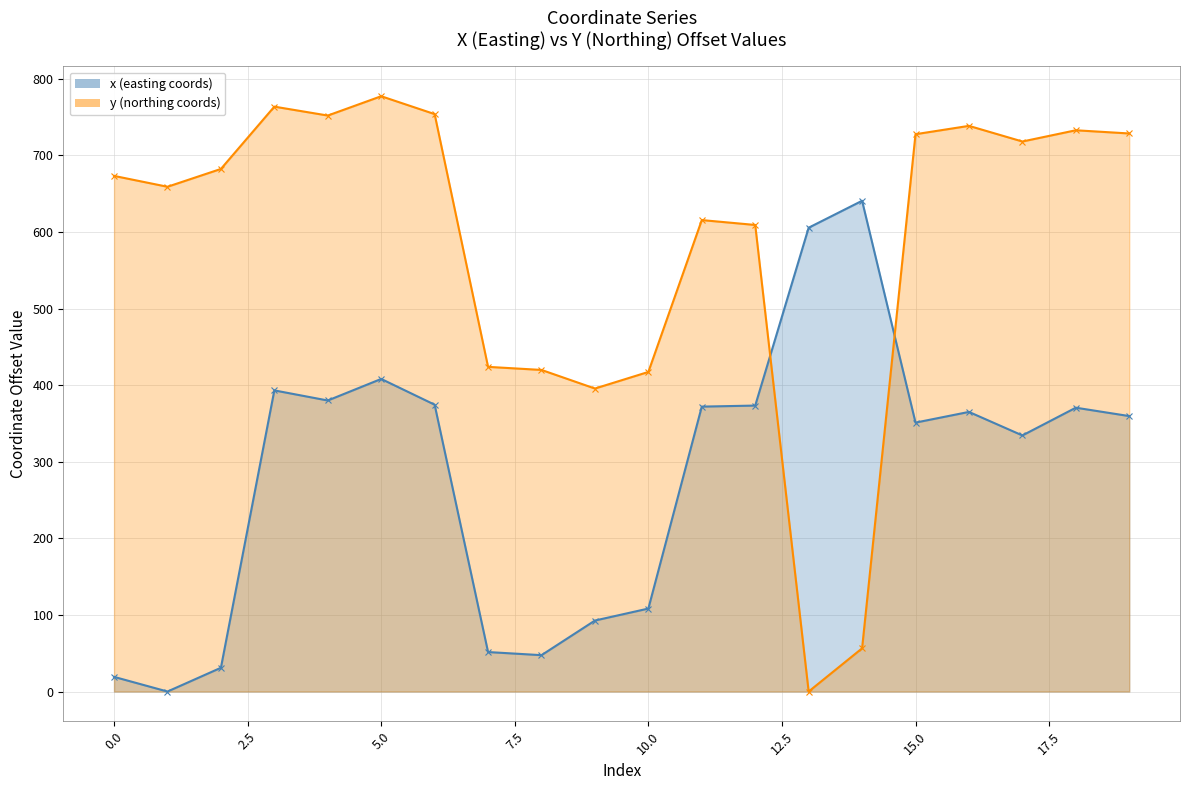

At which label is y closest to 388?

9